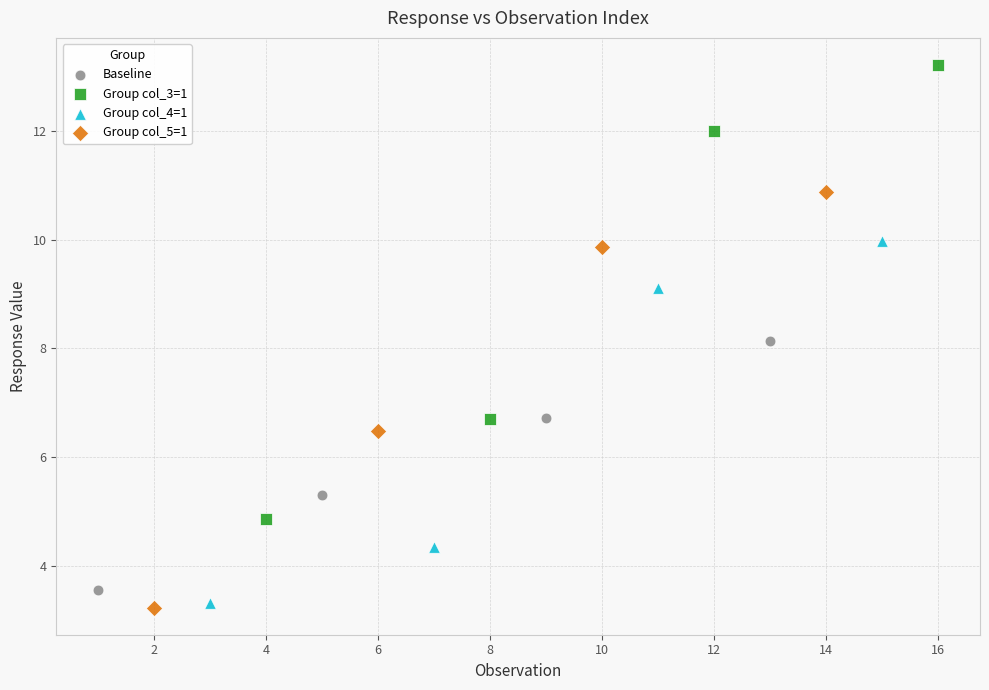

Which series has the widest spread of Y values?

Group col_3=1